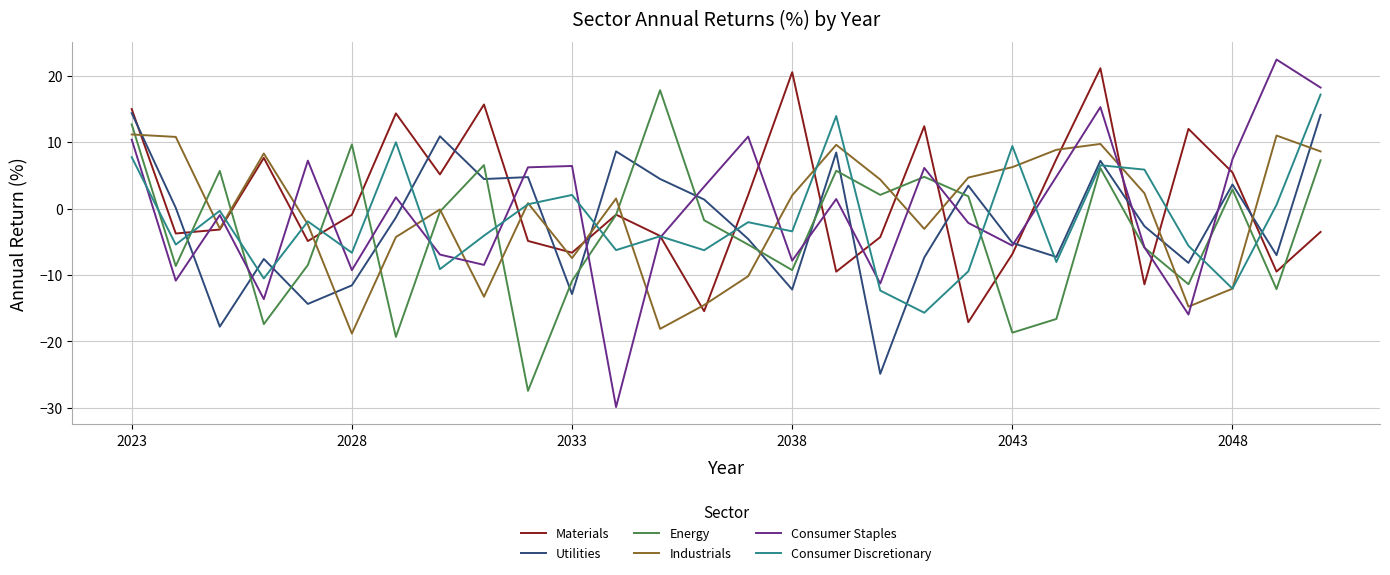

After their last crossing, which series has the higher values: Utilities or Consumer Discretionary?

Consumer Discretionary